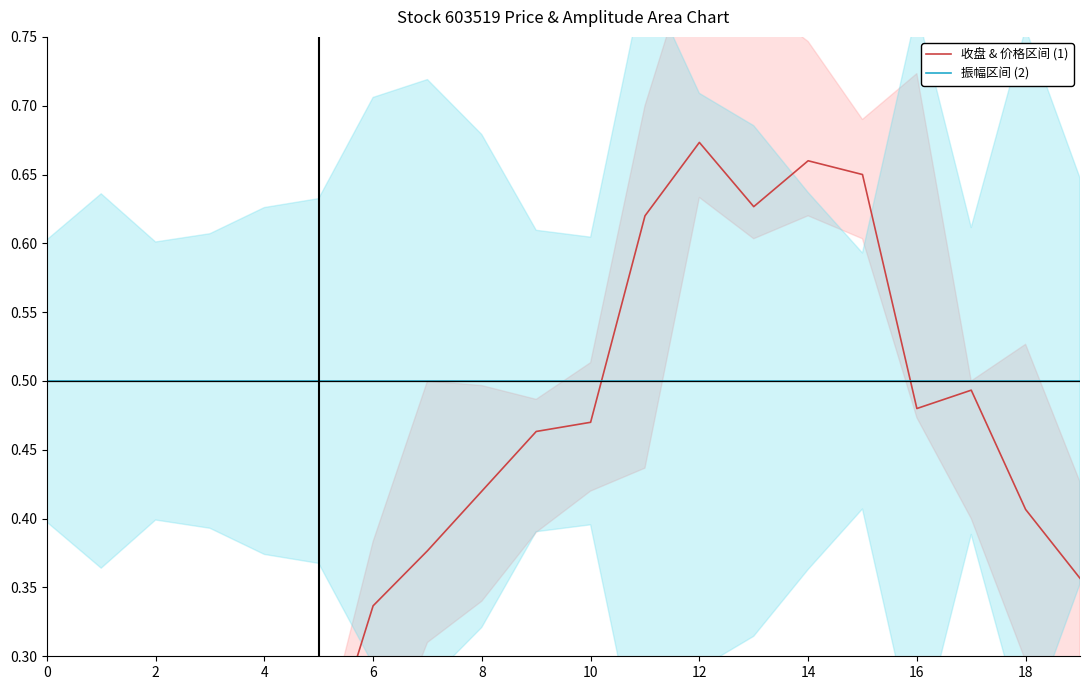

Count the 收盘 & 价格区间 (1) values in the range 0 to 1.

20